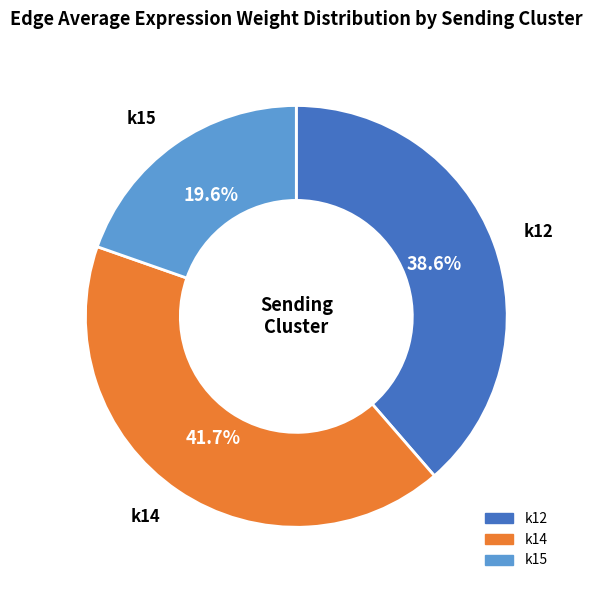

Does any single category account for the majority?

No